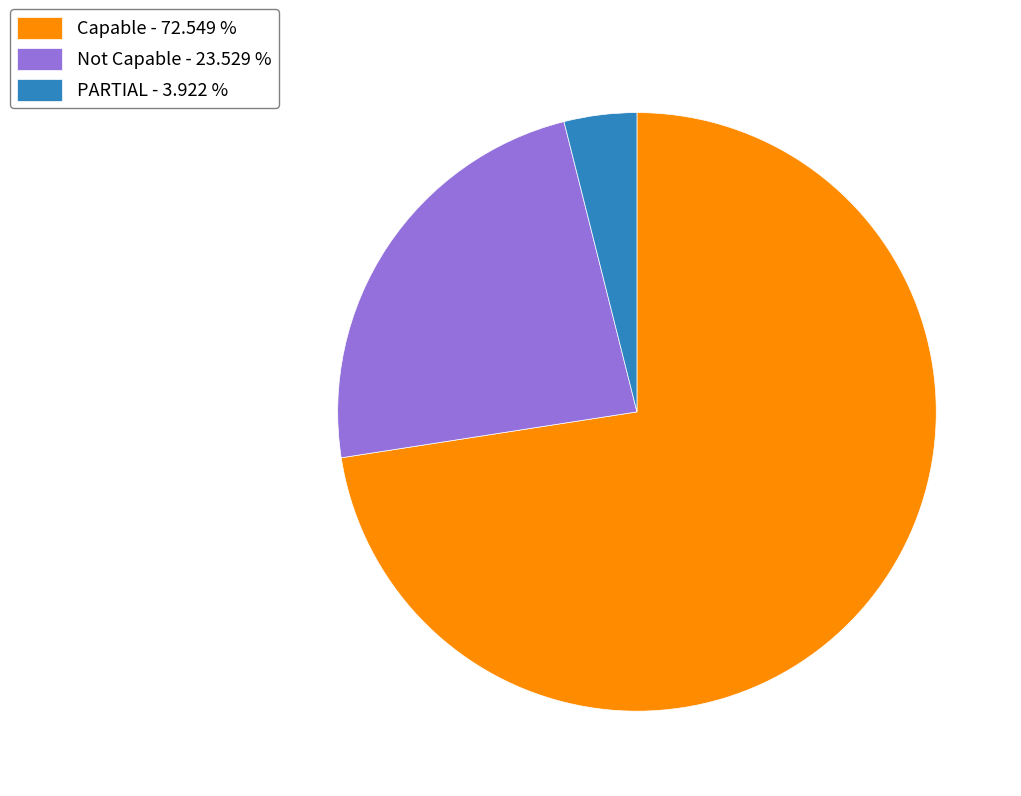

Which has a higher value, Not Capable - 23.529 % or Capable - 72.549 %?

Capable - 72.549 %